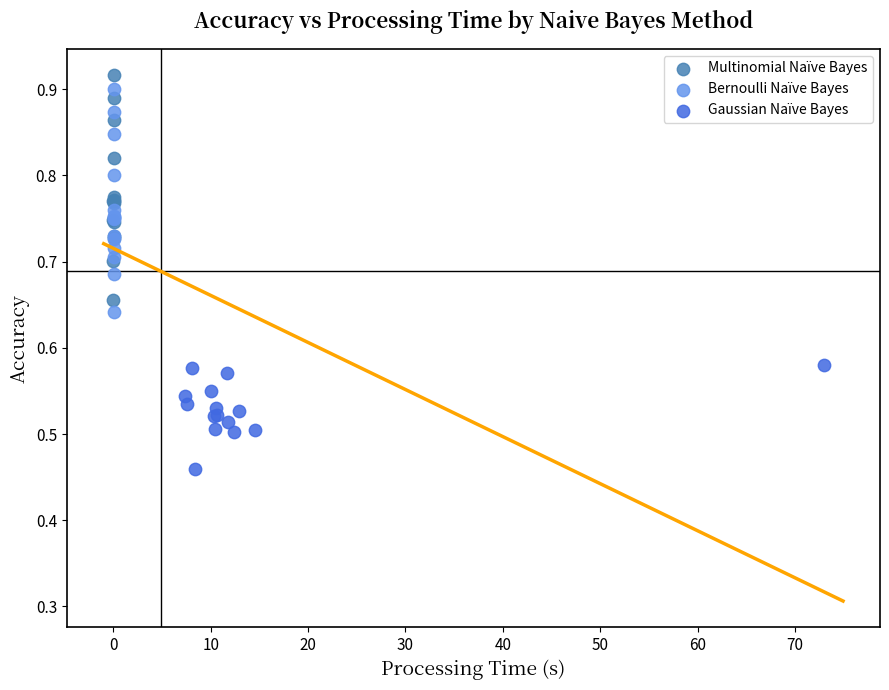

Which series reaches the minimum Y coordinate?

Gaussian Naïve Bayes